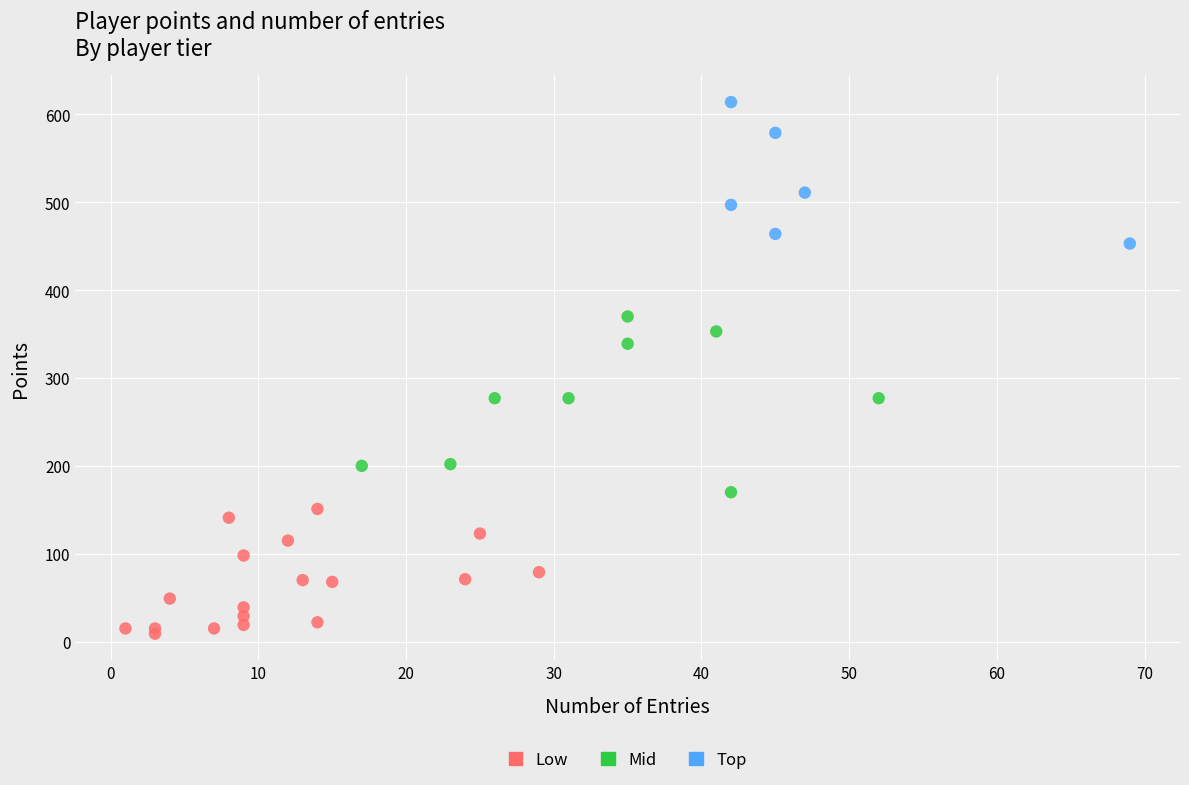

What are all the series names shown in the legend?

Low, Mid, Top